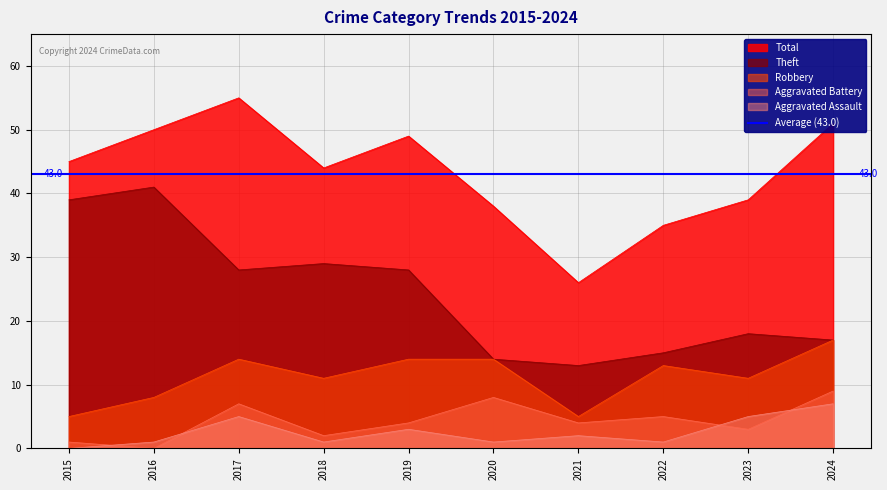

True or false: Aggravated Battery has more than 1 interior local peaks.

True